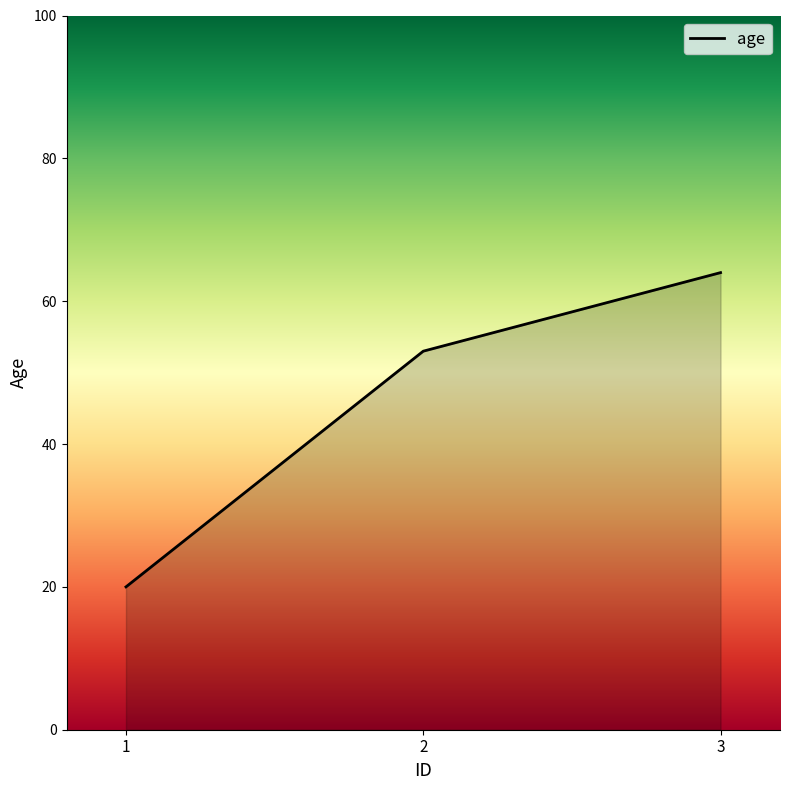

True or false: the data shows 20 at 1.

True